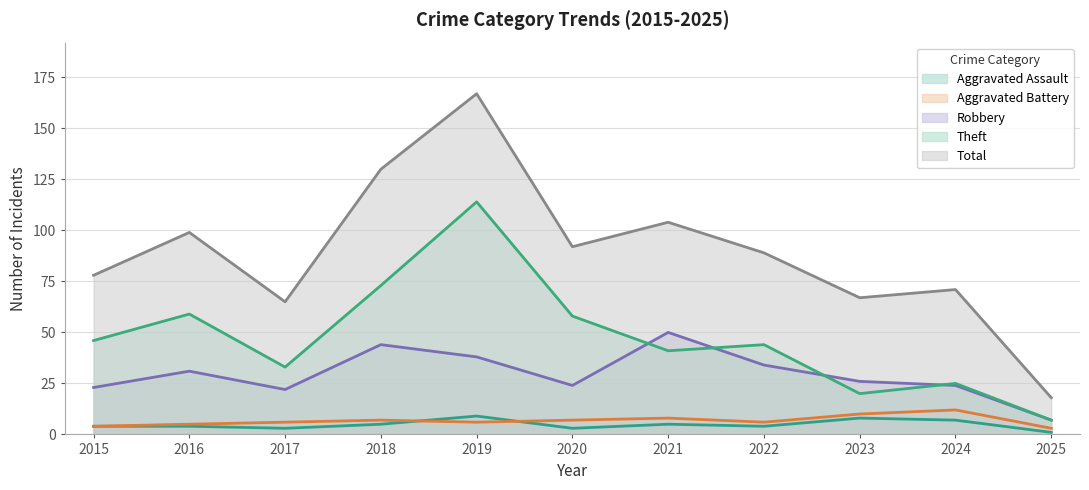

Where does the Aggravated Assault series first go above 4?

2018